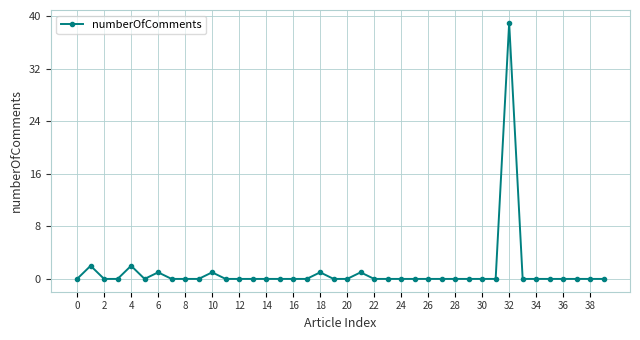

Reading right to left, extract all data points from this chart.

0	0	0	0	0	0	0	39	0	0	0	0	0	0	0	0	0	0	1	0	0	1	0	0	0	0	0	0	0	1	0	0	0	1	0	2	0	0	2	0